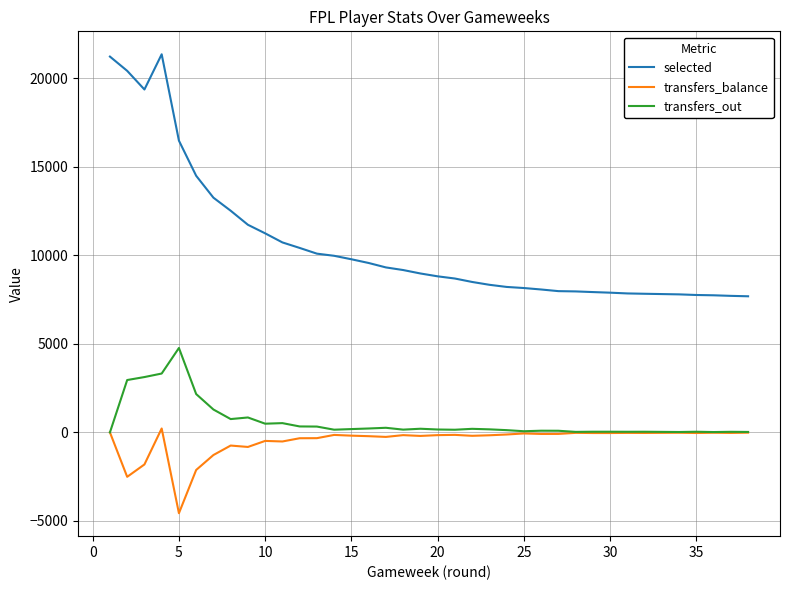

How many values in transfers_balance are below zero?

36